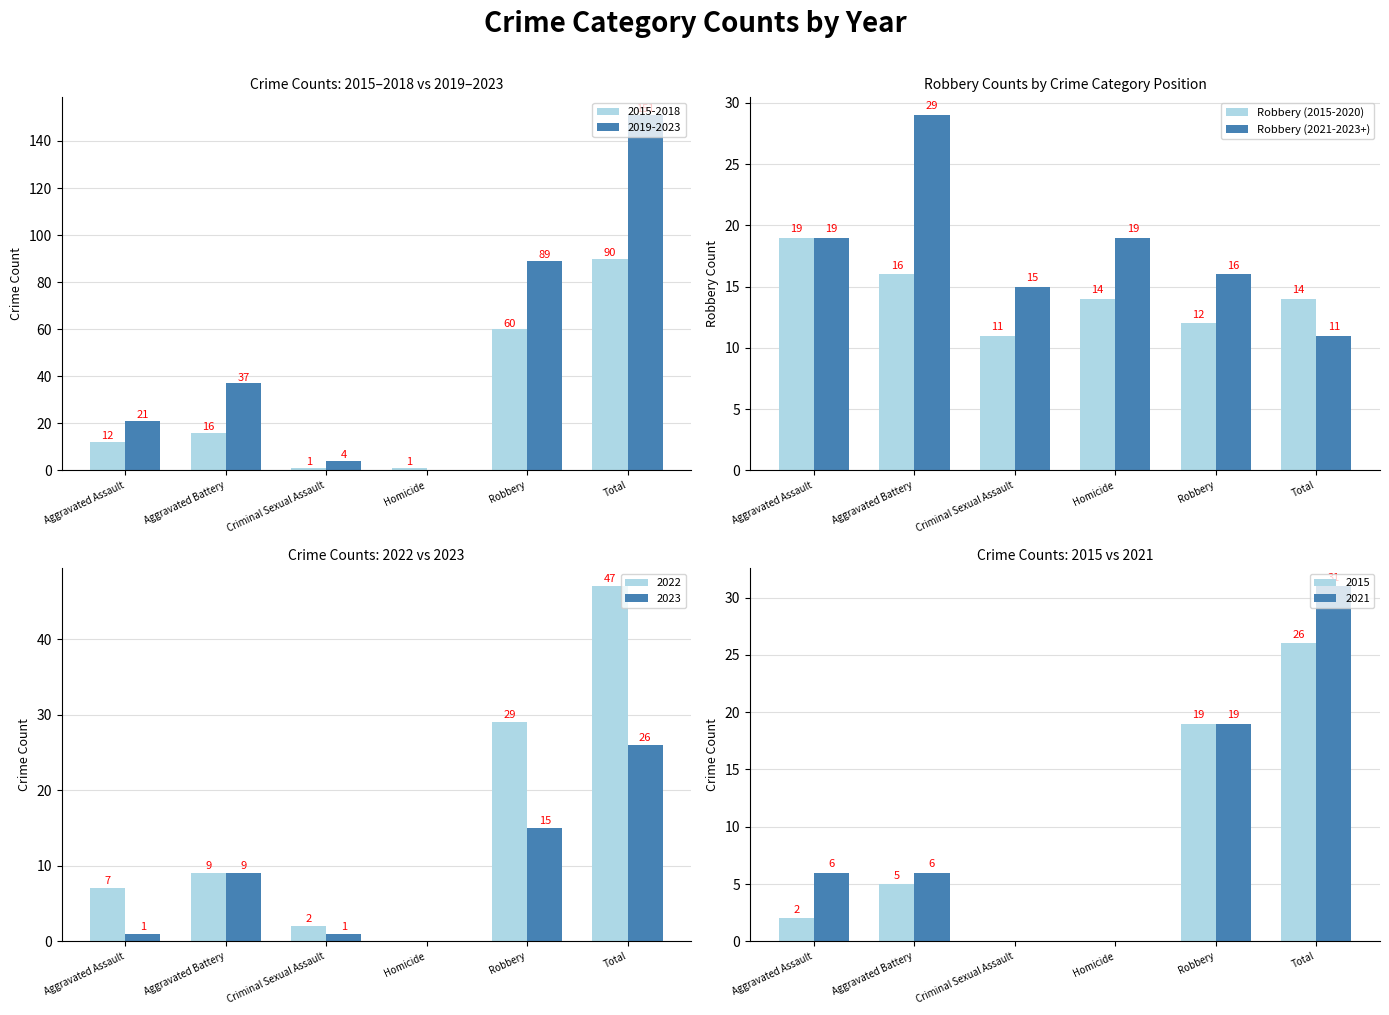

Is the value of Robbery (2021-2023+) at Aggravated Assault greater than the value of Robbery (2015-2020) at Homicide?

Yes